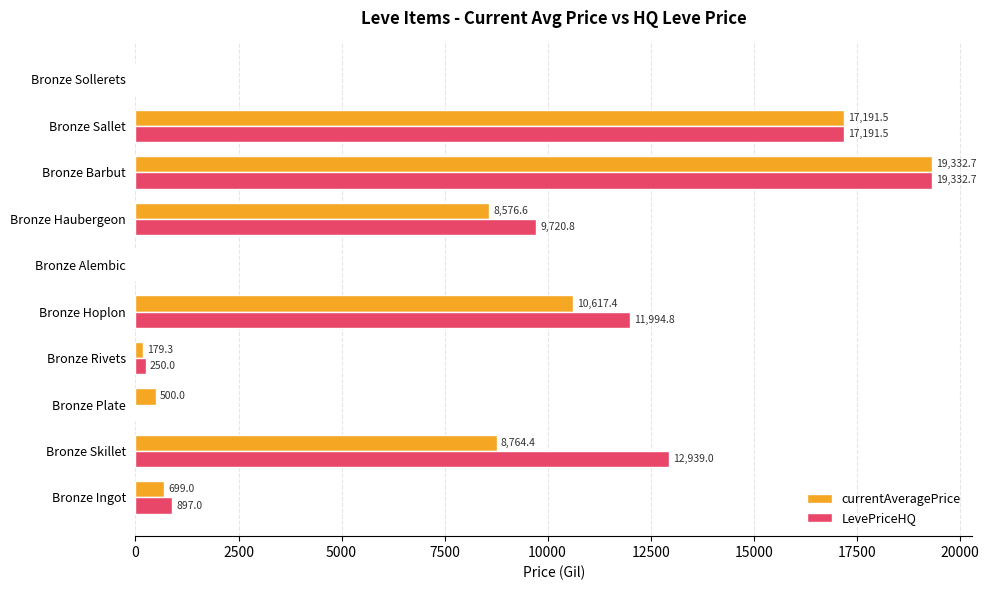

At which category is the sum across all series the highest?

Bronze Barbut